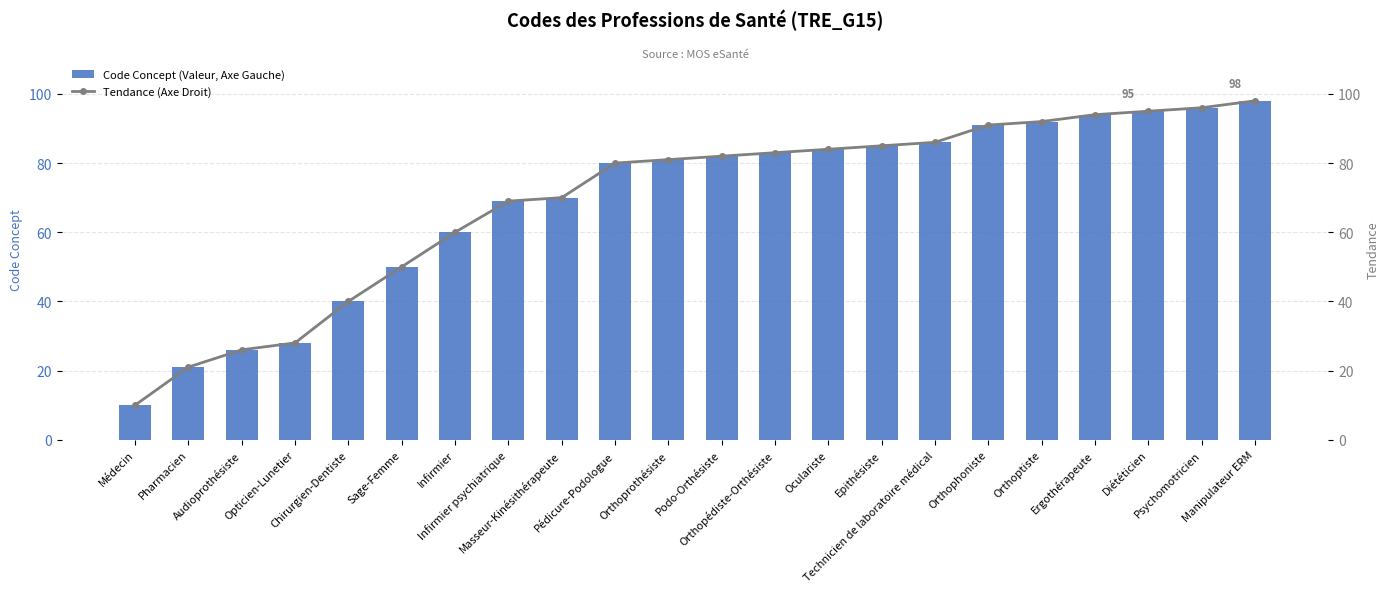

The Tendance (Axe Droit) series shows 10 at Médecin. True or false?

True